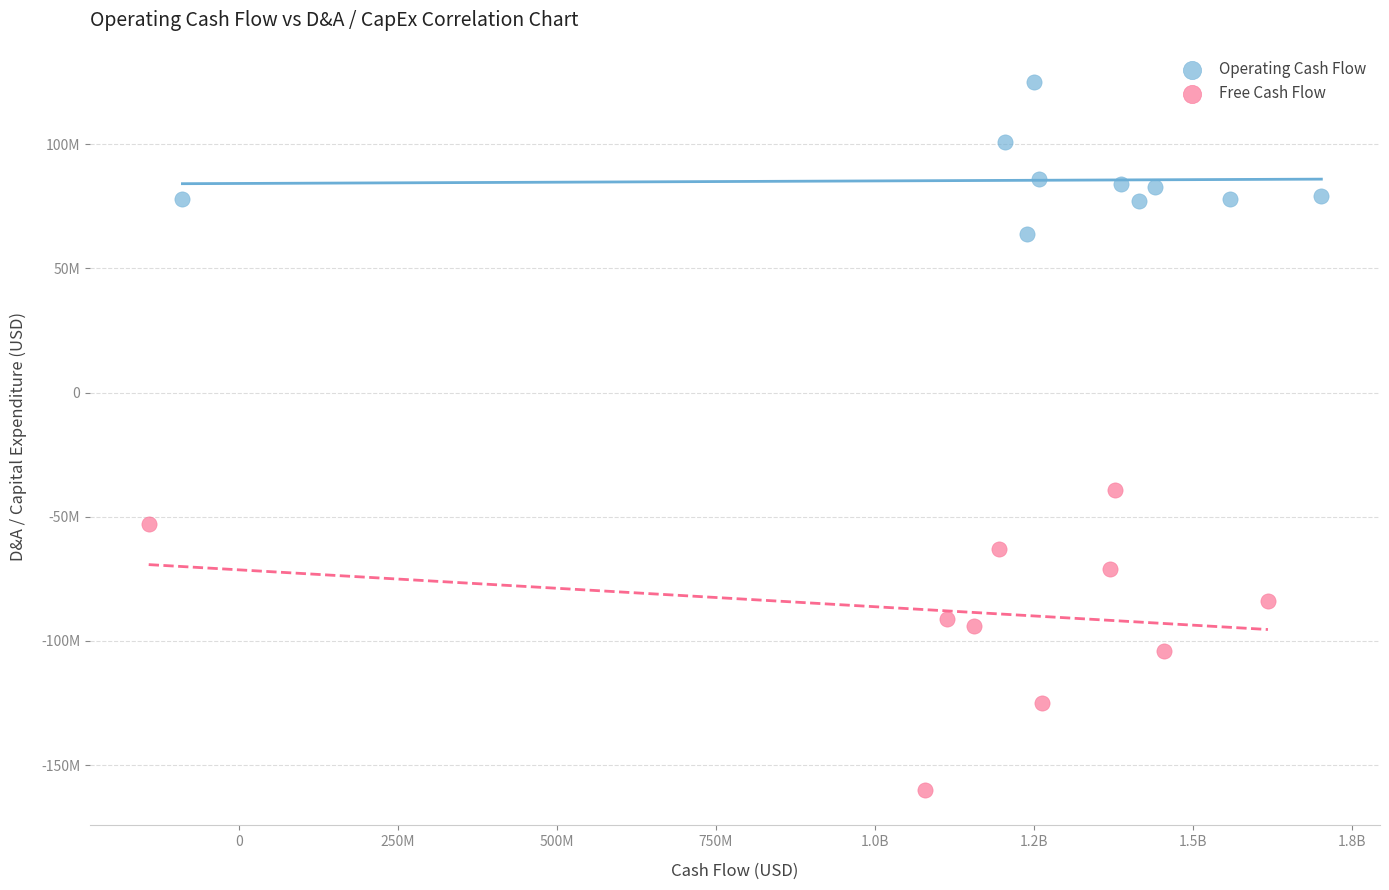

What are all the series names shown in the legend?

Operating Cash Flow, Free Cash Flow